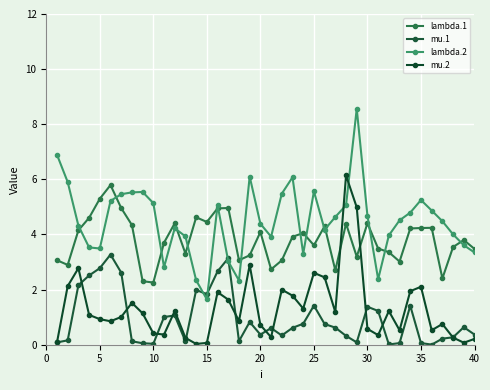

After their last crossing, which series has the higher values: lambda.2 or mu.1?

lambda.2